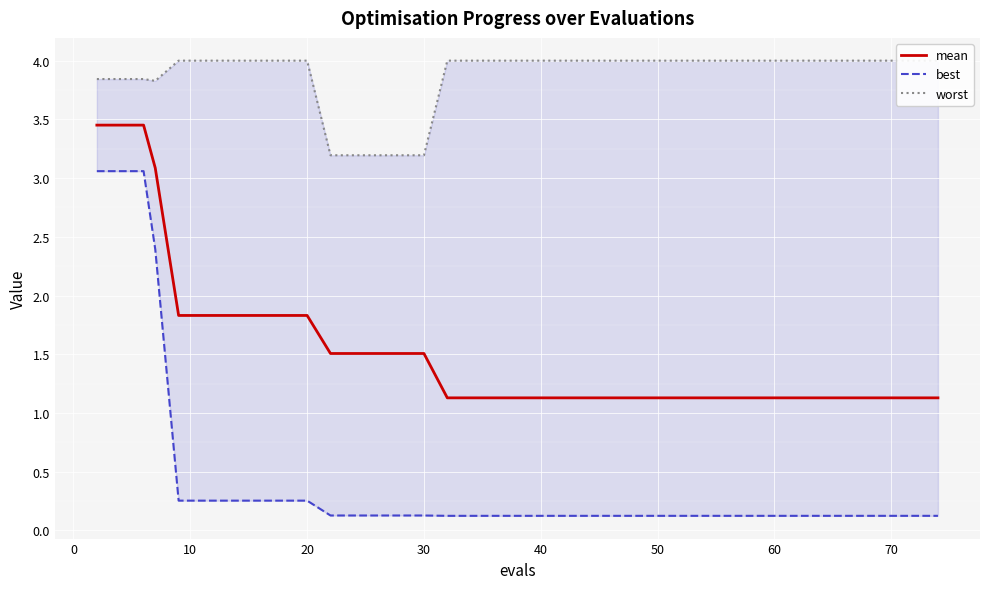

True or false: worst and best intersect in this chart.

False